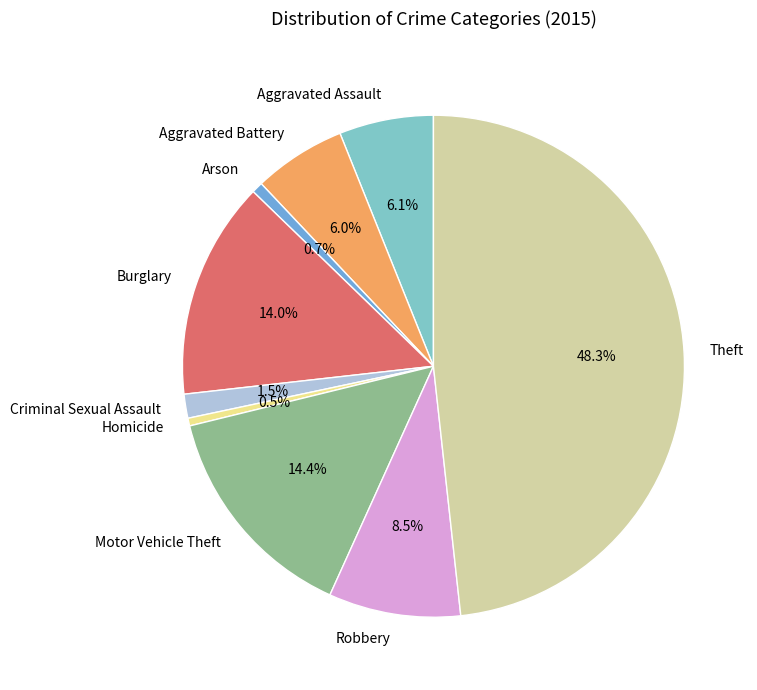

Which category has the biggest portion of the pie?

Theft